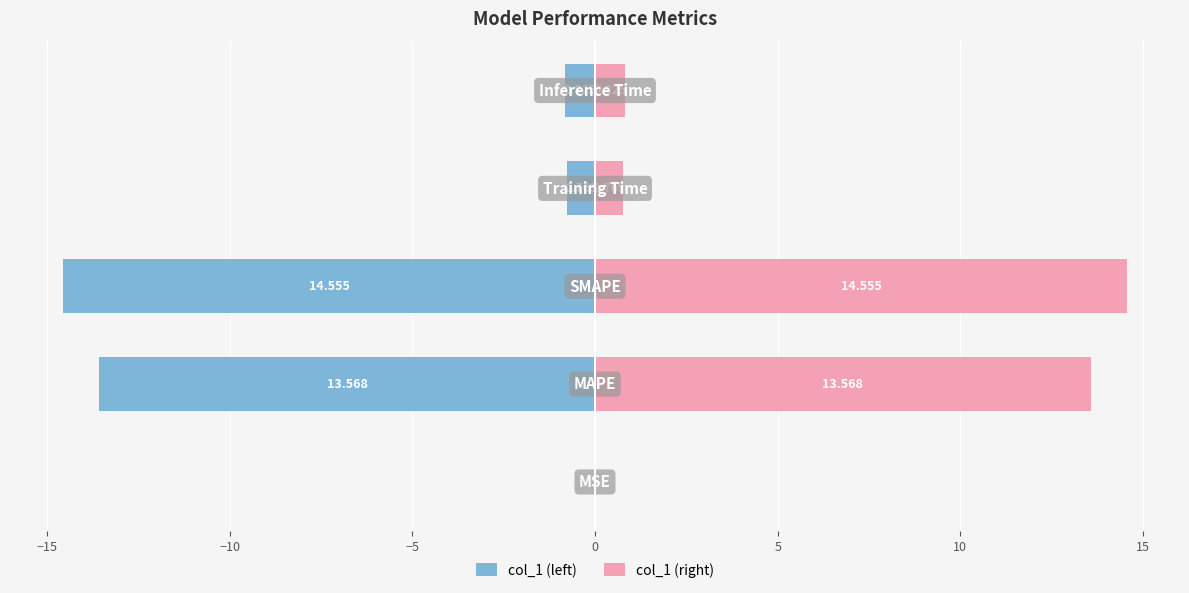

How many data points does each series have?

5